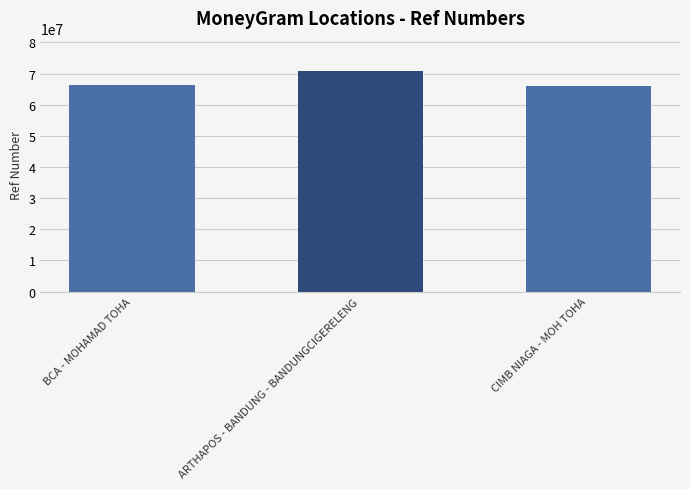

What is the label of the 1st bar from the left?

BCA - MOHAMAD TOHA